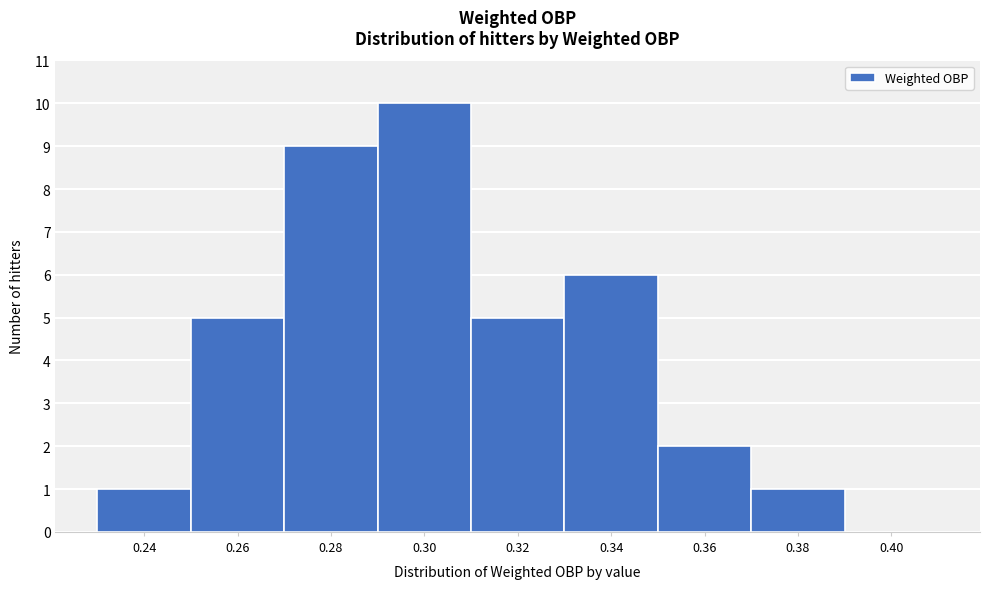

Reading right to left, what are all the values shown in this chart?

0.40=0	0.38=1	0.36=2	0.34=6	0.32=5	0.30=10	0.28=9	0.26=5	0.24=1